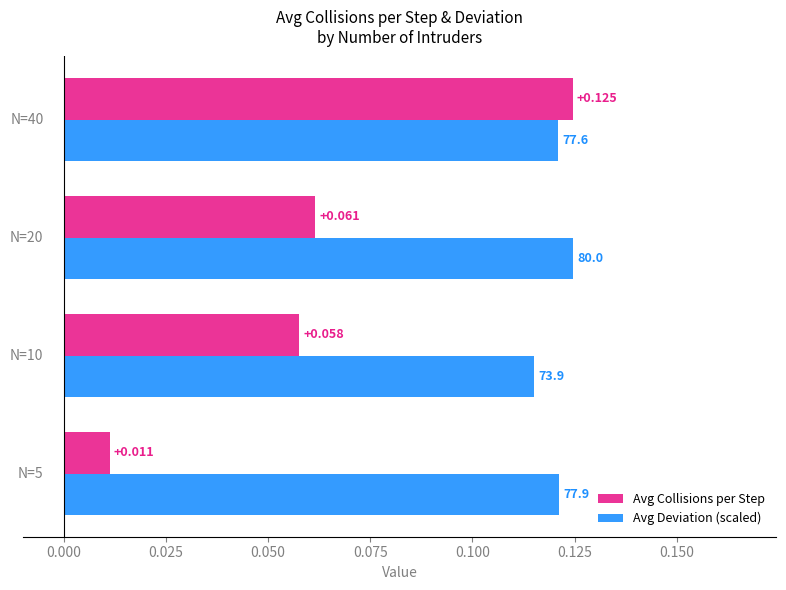

Rank the series by their average value, from lowest to highest.

Avg Collisions per Step, Avg Deviation (scaled)